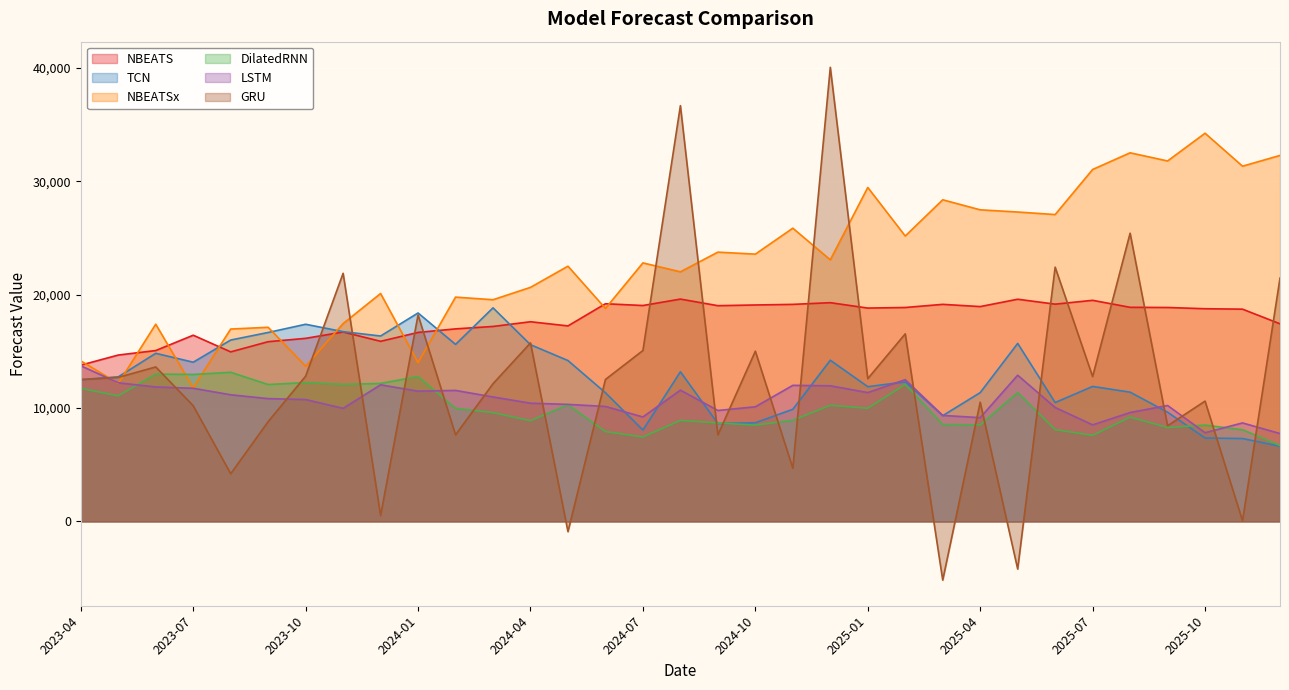

What is the sum of the NBEATSx values at 2023-07 and 2025-03?

40138.0